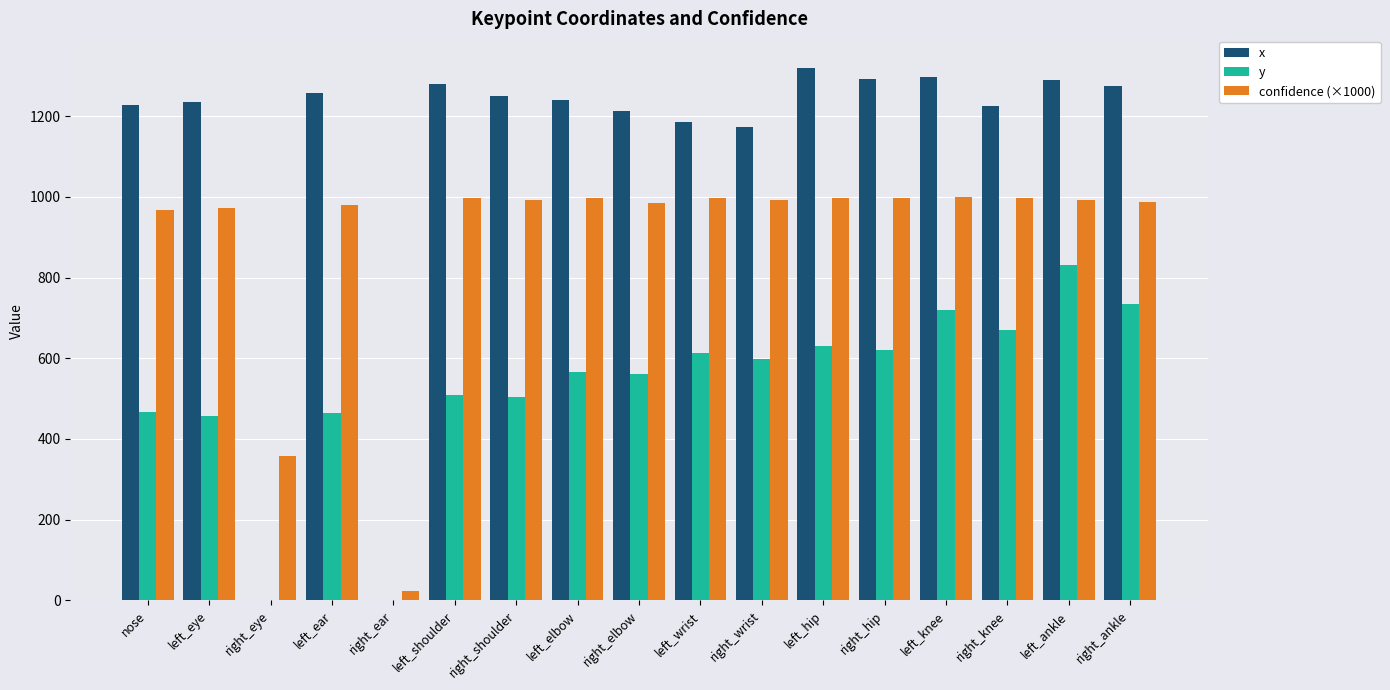

What is the spread (max minus min) of values at left_ear?

795.0